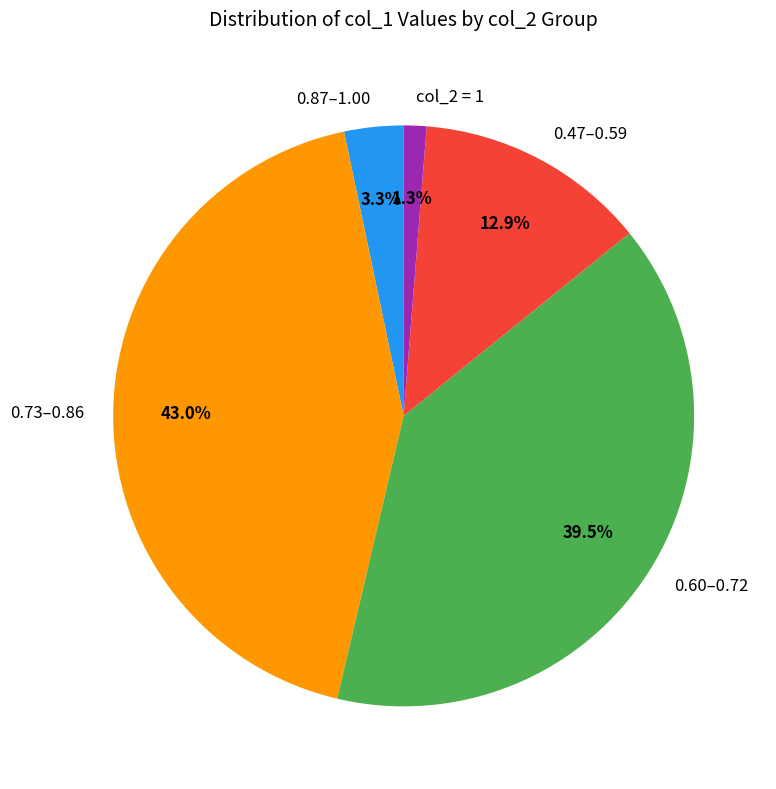

What is the total percentage of col_2 = 1 and 0.87–1.00?

4.6%